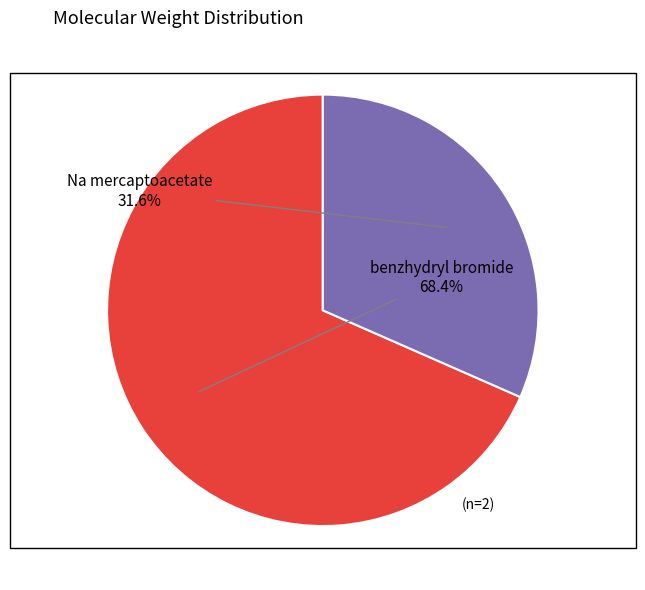

To the nearest percent, what portion does benzhydryl bromide represent?

68%